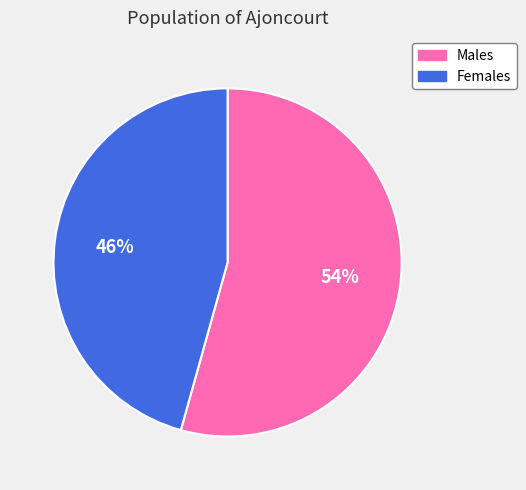

What percentage is the Males slice, to the nearest percent?

54%